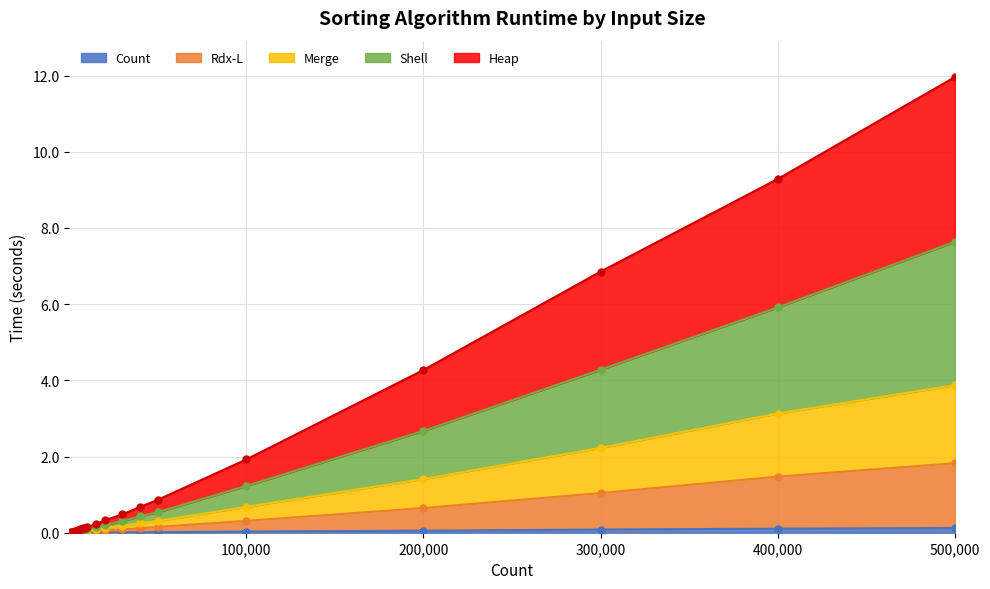

True or false: Heap and Merge cross at least once.

False